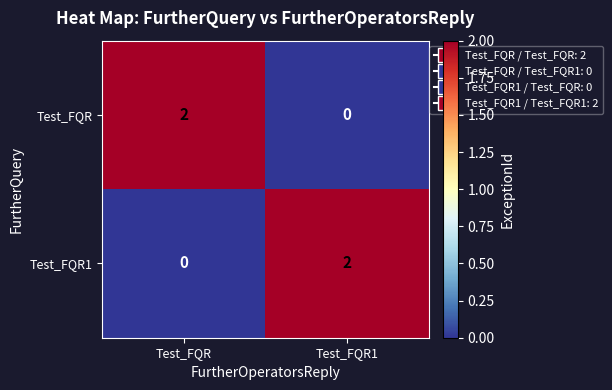

Reading right to left, transcribe all the data shown in this chart.

Test_FQR: Test_FQR1=0	Test_FQR=2
Test_FQR1: Test_FQR1=2	Test_FQR=0